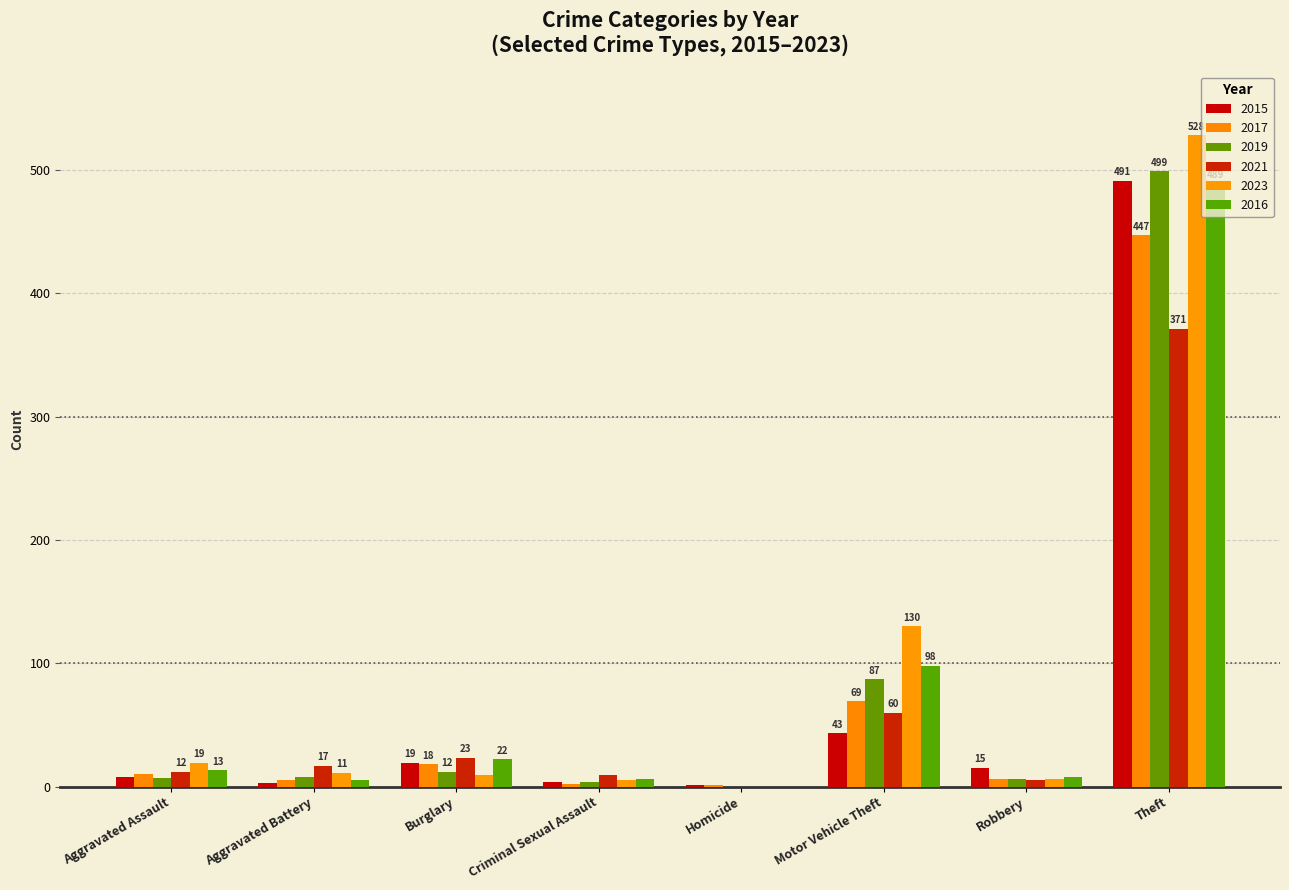

How many categories are shown in the chart?

8